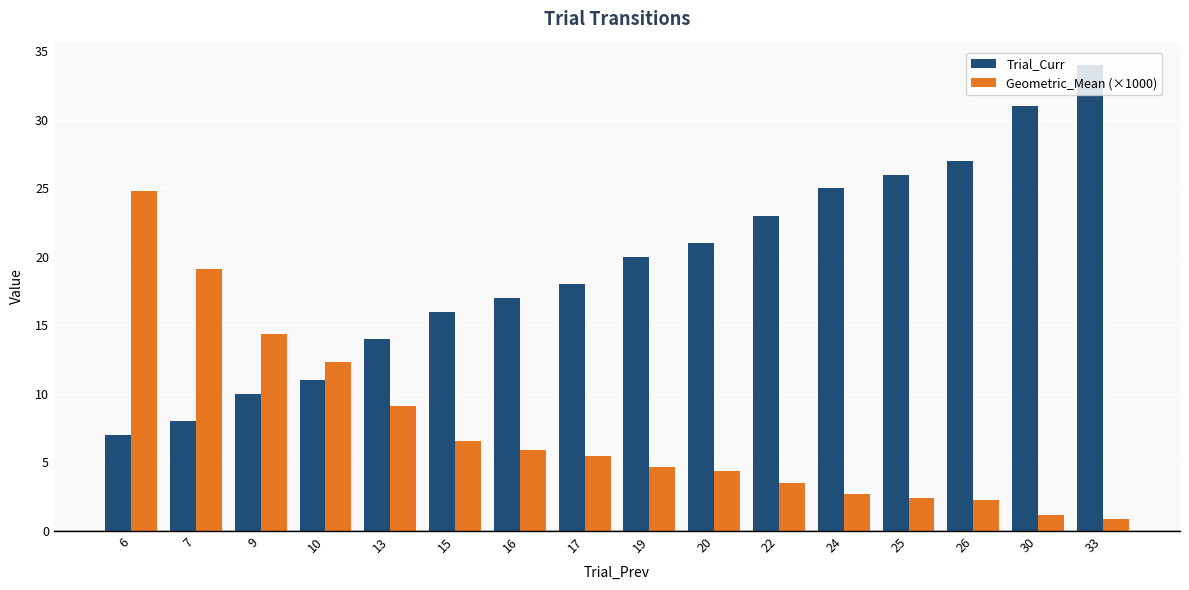

The Geometric_Mean (×1000) series shows 2.2 at 17. True or false?

False